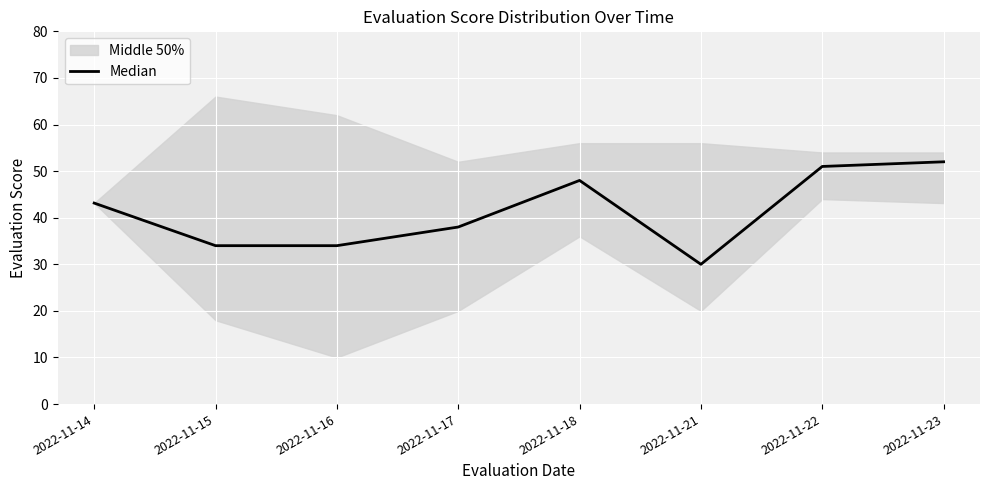

Is it true that the value at 2022-11-17 is 21.6?

False